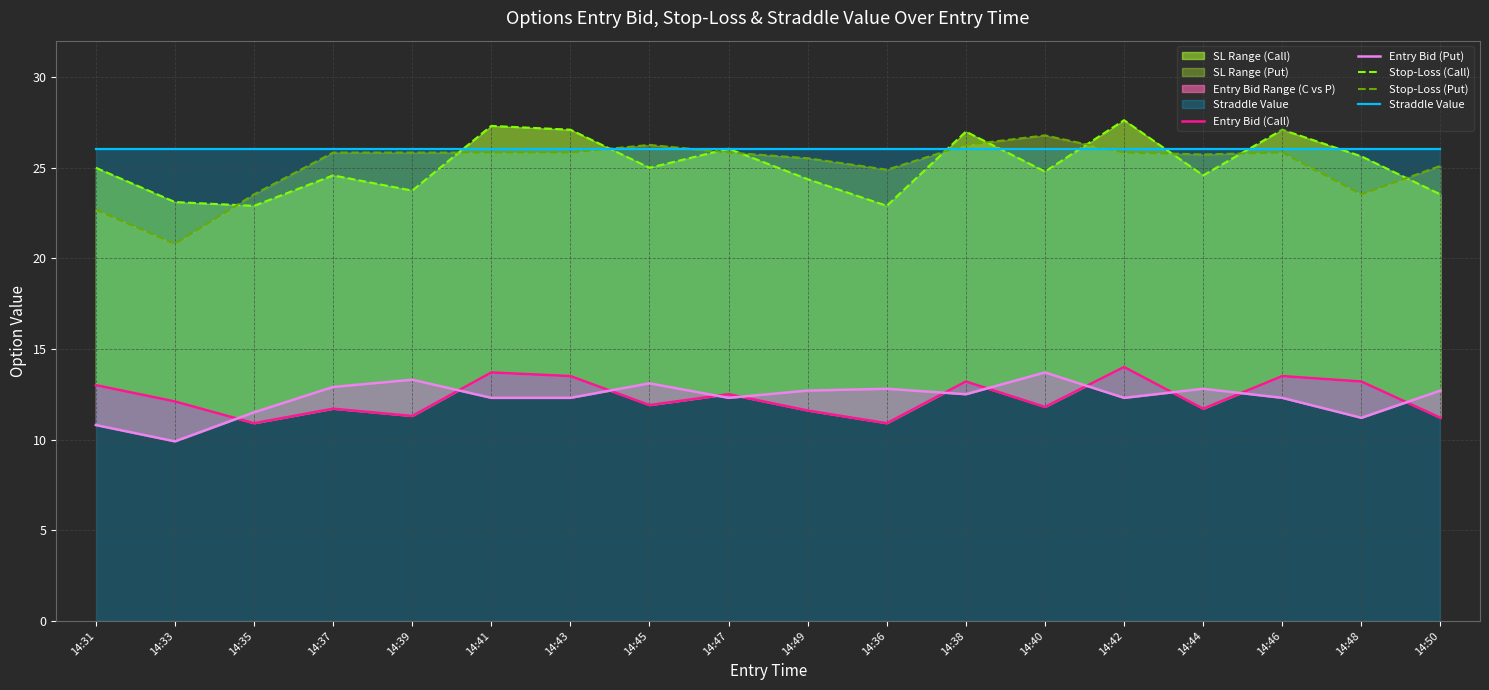

At which category does the chart reach its peak across all series?

14:42